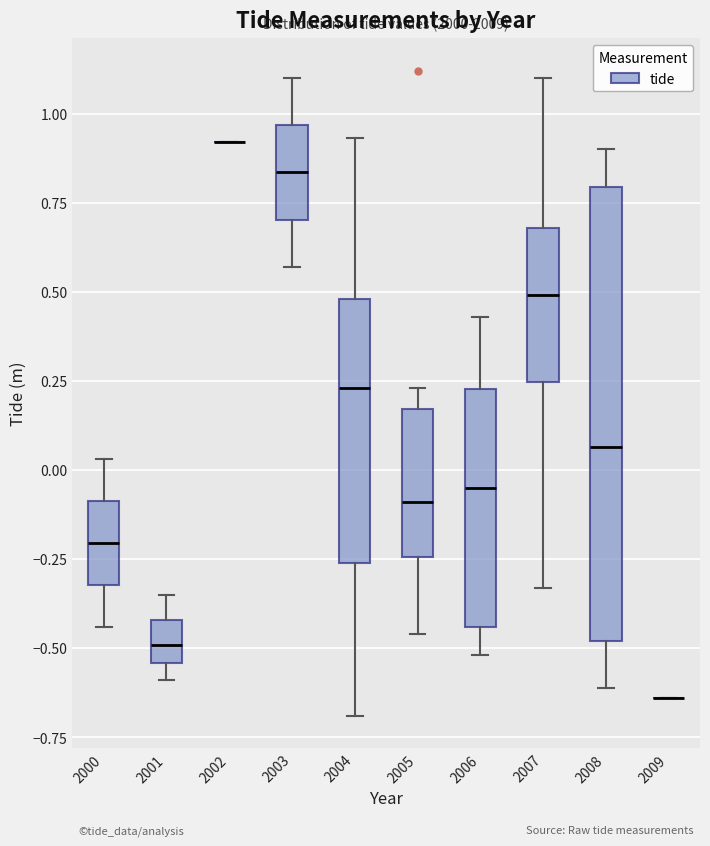

Comparing the boxes themselves (not the whiskers), which one is the tallest?

2008